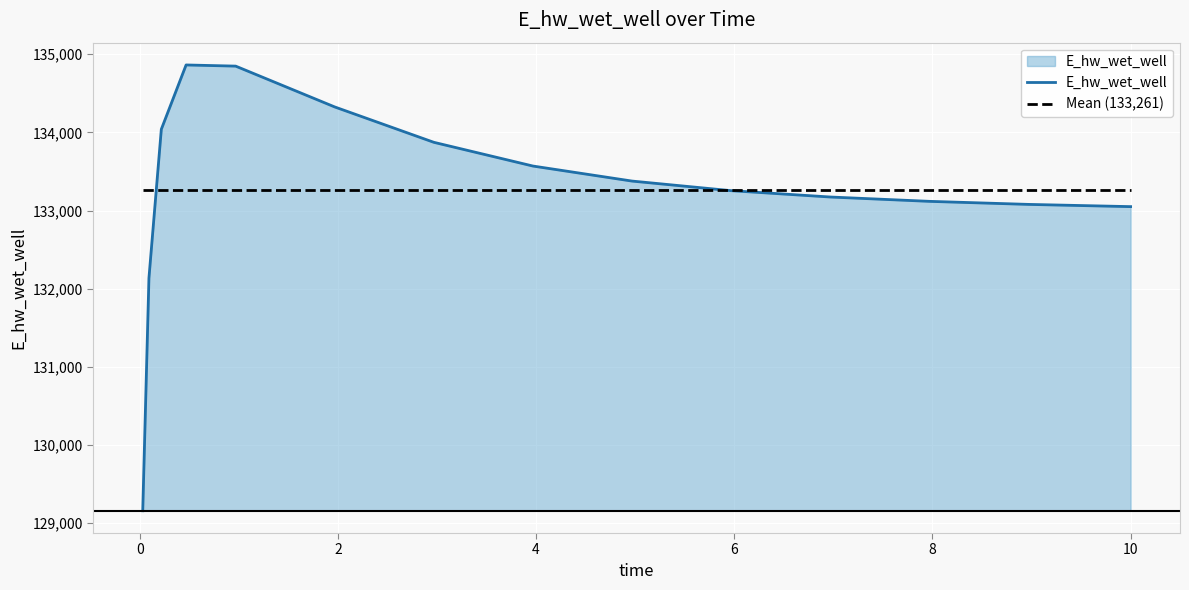

Which series has the largest range (max minus min)?

E_hw_wet_well